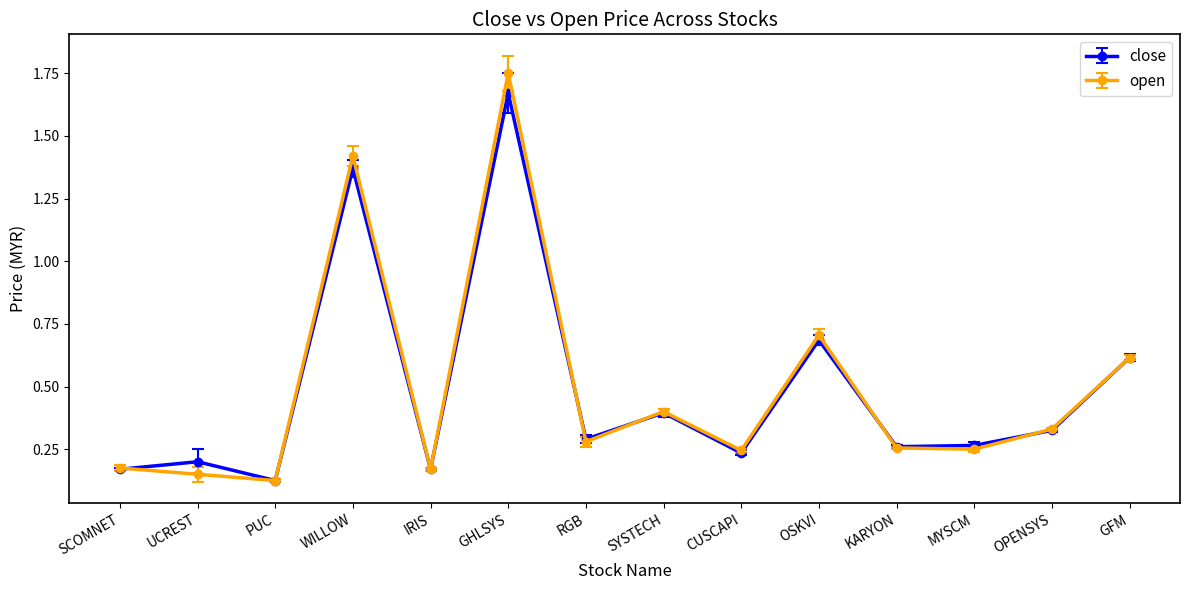

Is the value of open at RGB greater than the value of close at OSKVI?

No